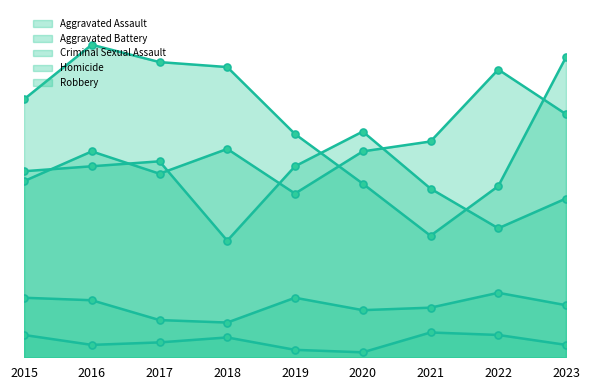

What is the total value across all series at 2019?

260